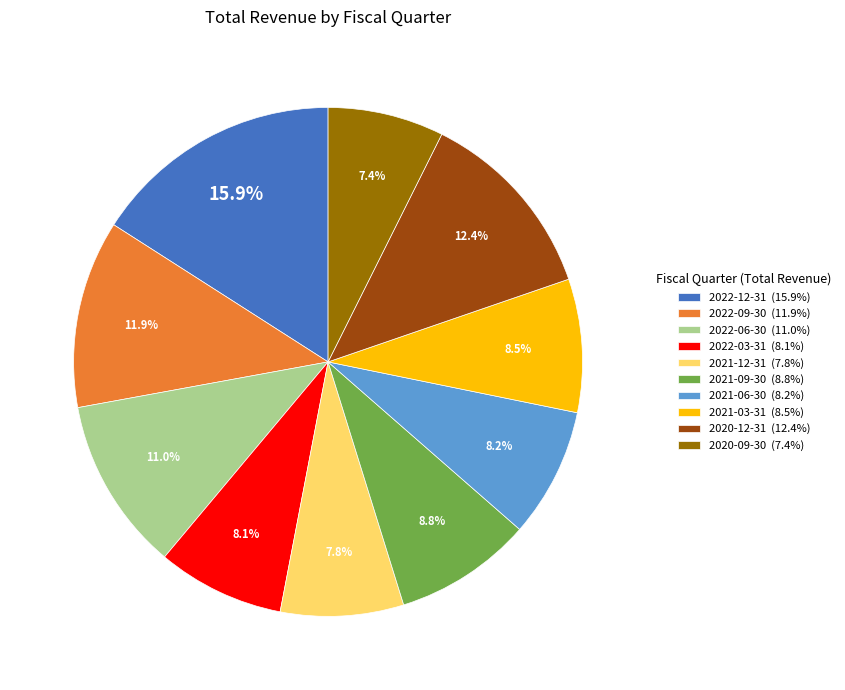

Which slice is the largest?

2022-12-31